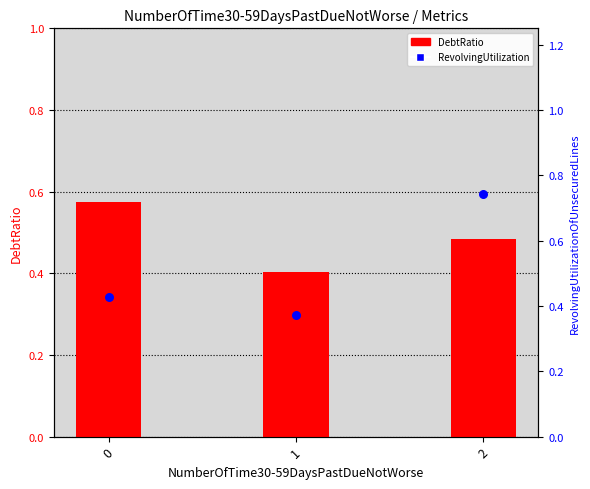

Which series reaches the maximum Y coordinate?

RevolvingUtilizationOfUnsecuredLines